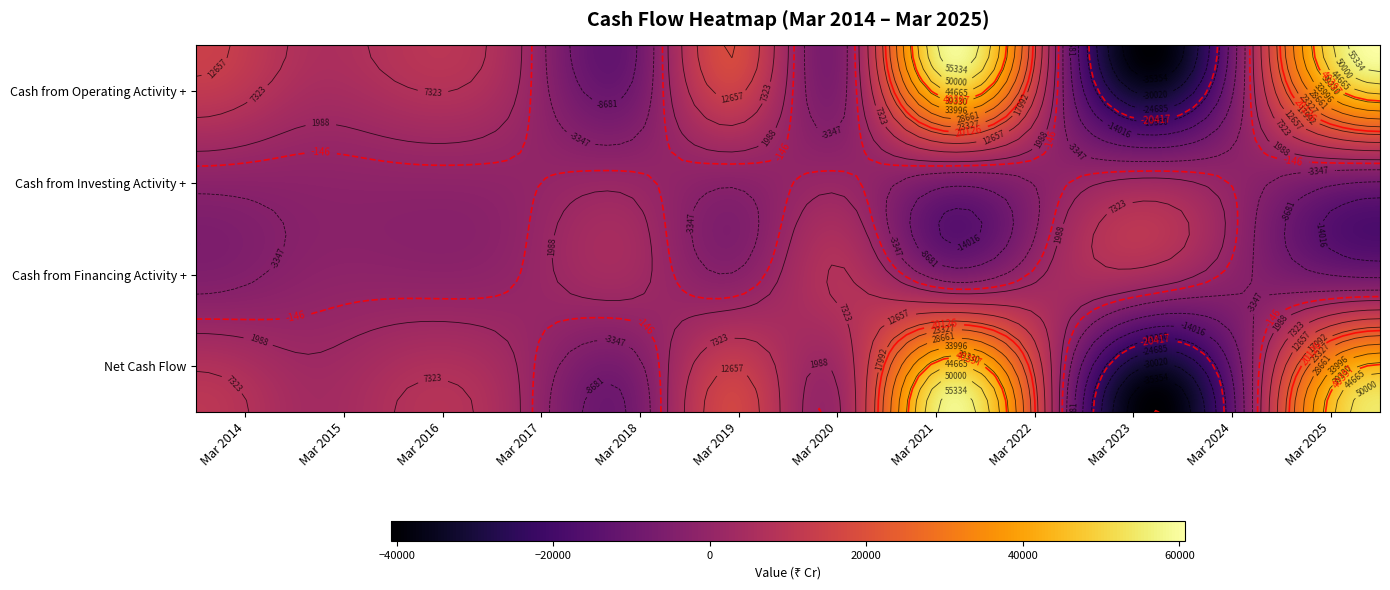

What is the sum of all Cash from Investing Activity + values?

-11992